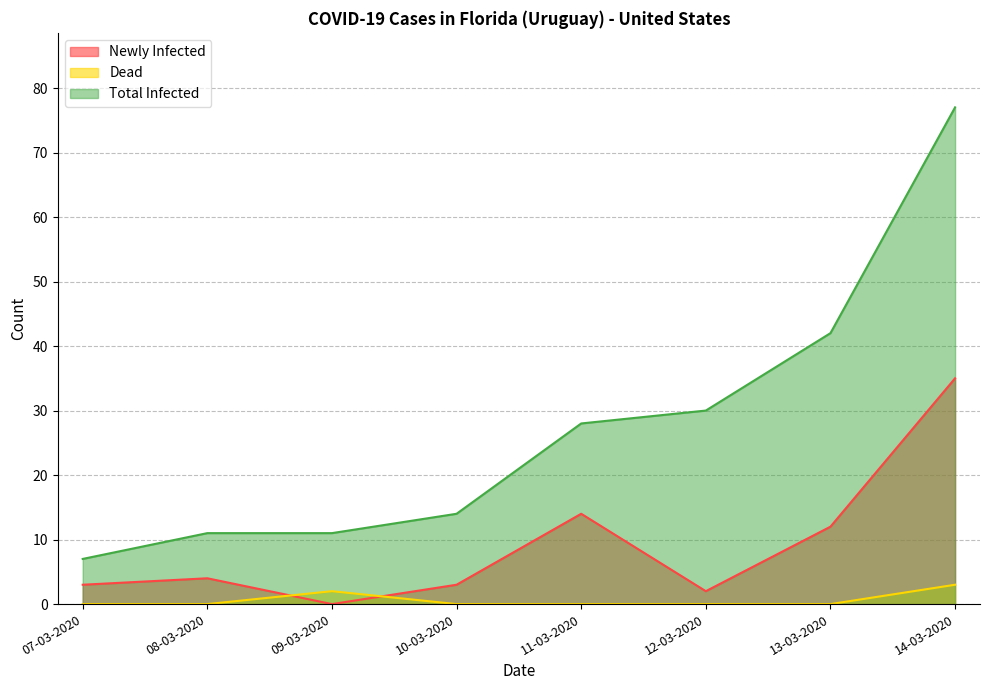

Which series has the widest spread of values?

Total Infected